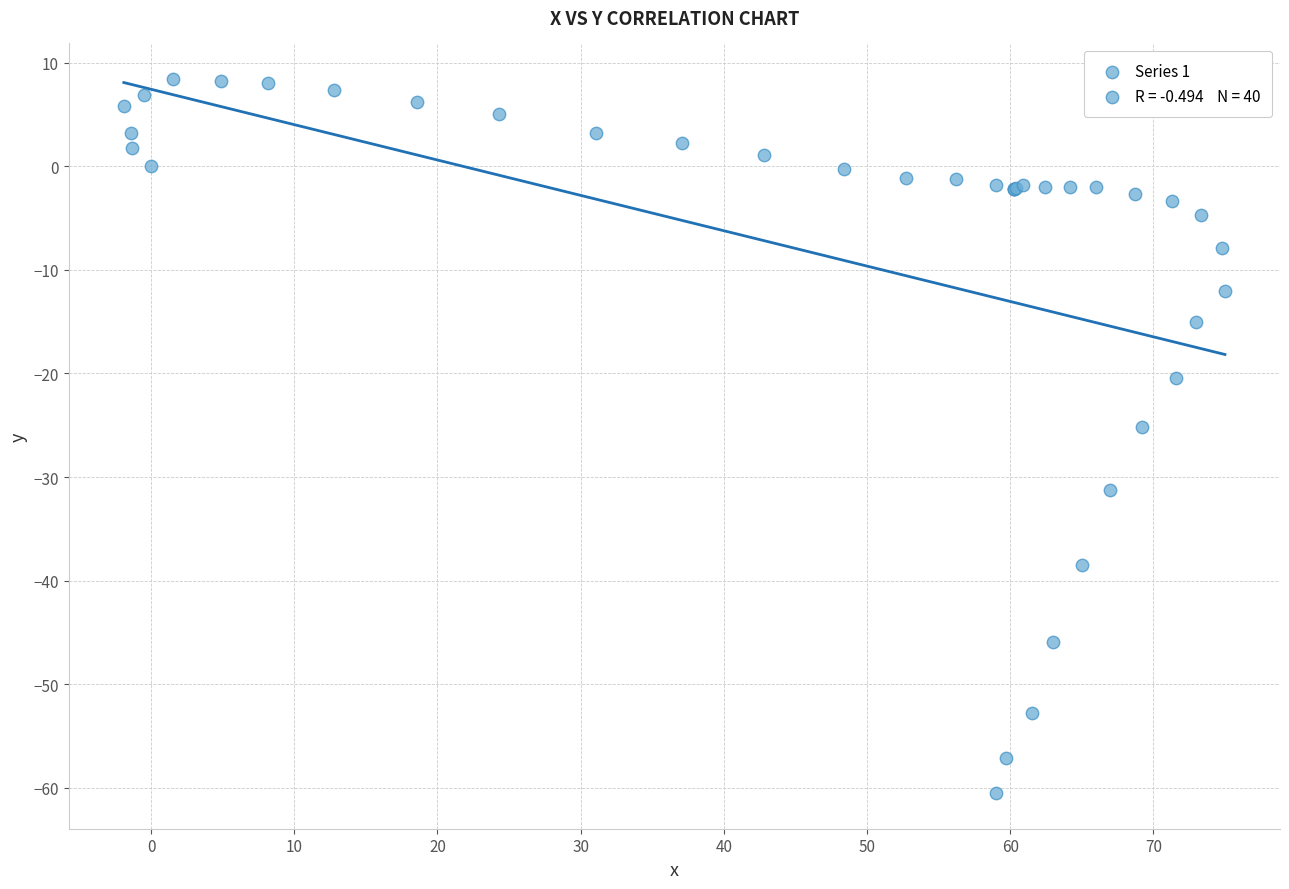

What Y value in the scatter plot is closest to -26?

-25.2